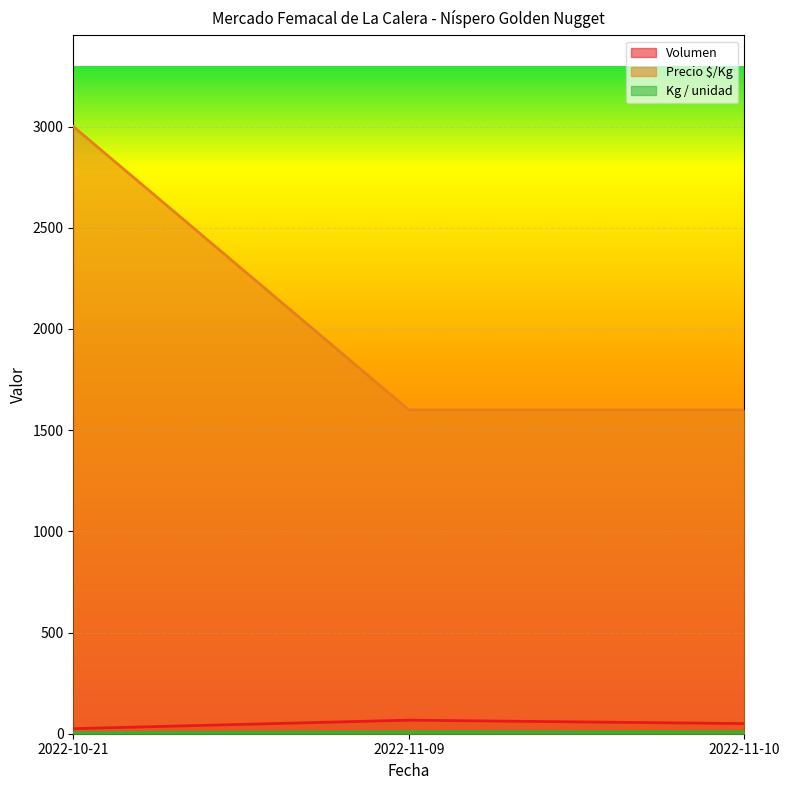

Which category has the lowest value in the Volumen series?

2022-10-21